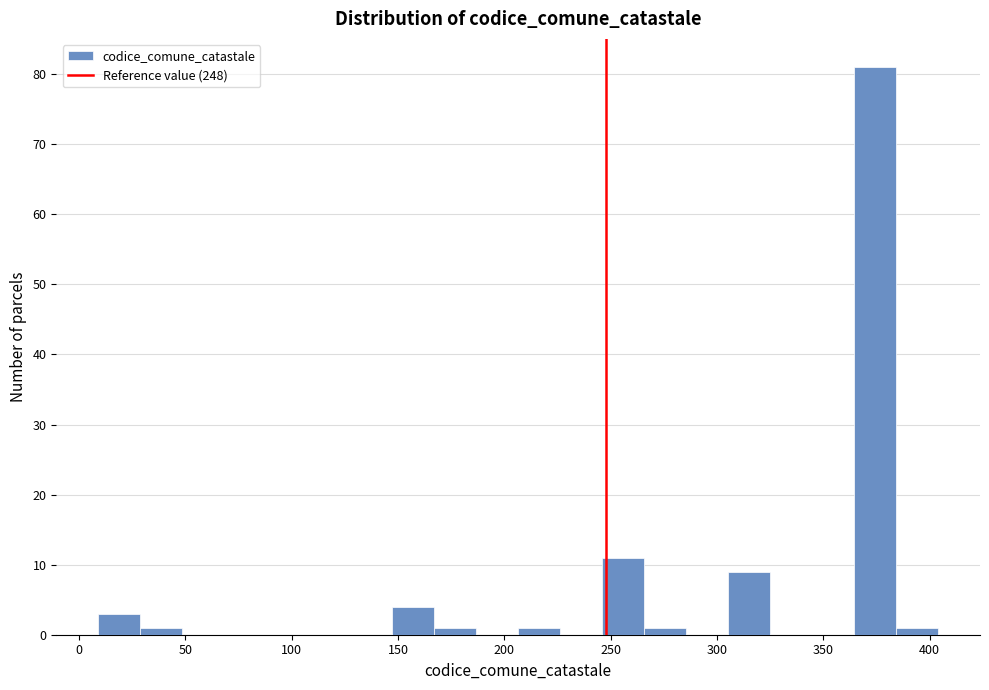

Around what value on the x-axis is the tallest bar? Give the approximate position of its centre, as read against the axis.

375